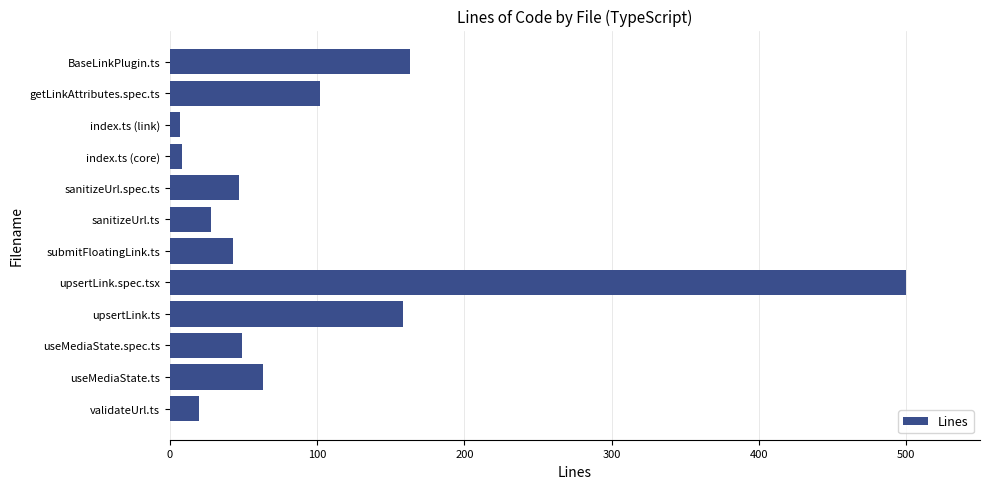

What is the difference between the values at submitFloatingLink.ts and BaseLinkPlugin.ts?

120